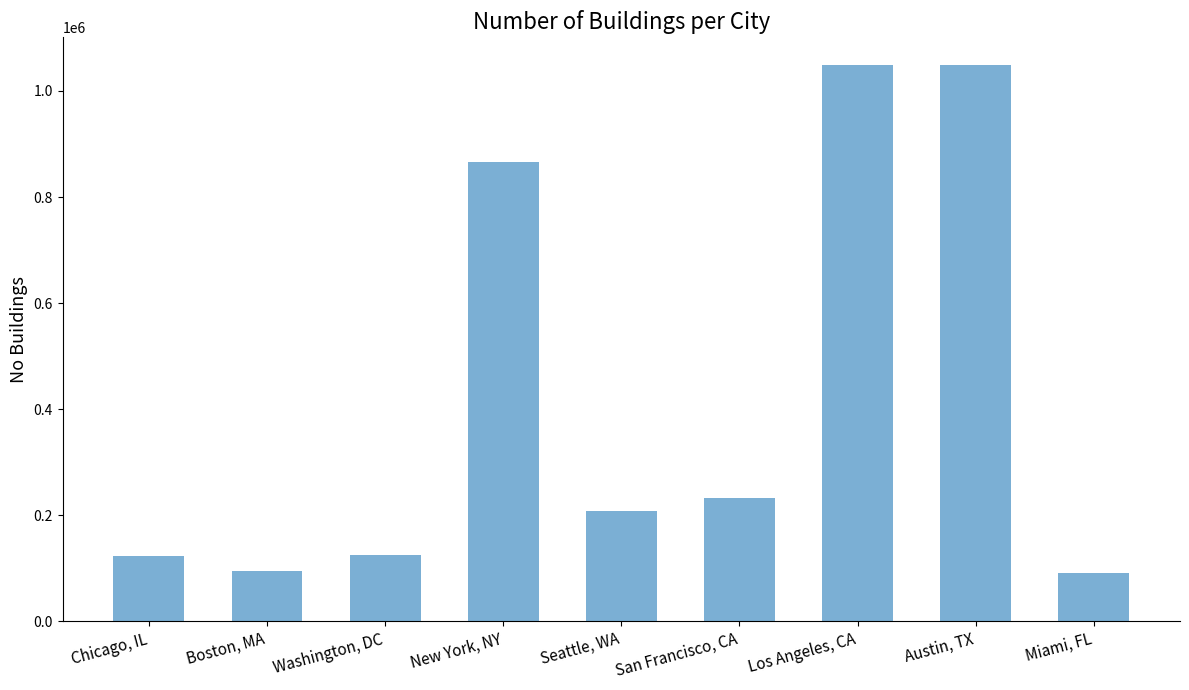

True or false: the data shows 1653212 at Austin, TX.

False